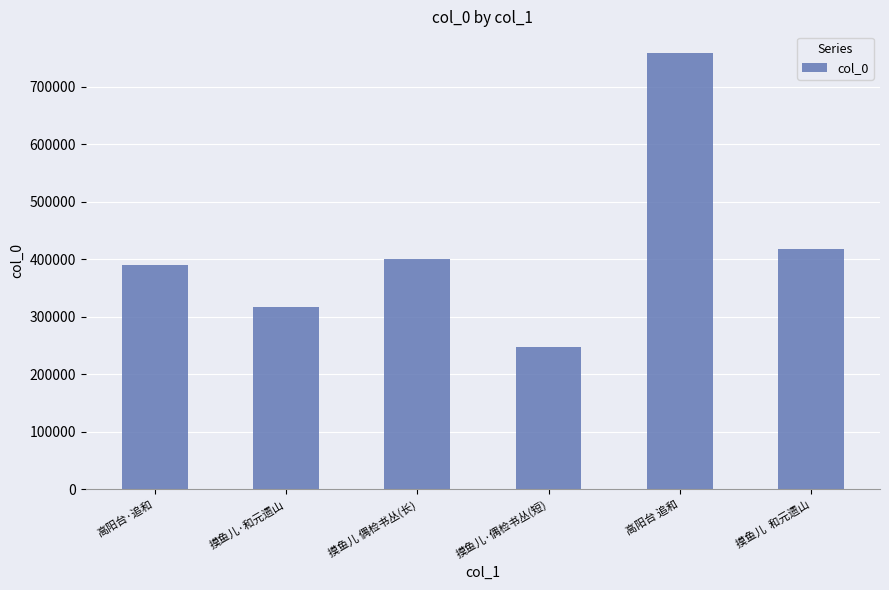

How many data points does each series have?

6